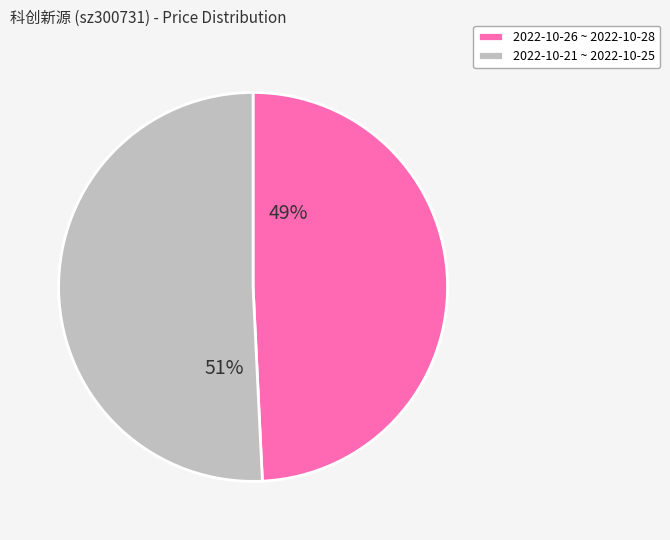

Do 2022-10-26 ~ 2022-10-28 and 2022-10-21 ~ 2022-10-25 together represent more than half of the pie?

Yes